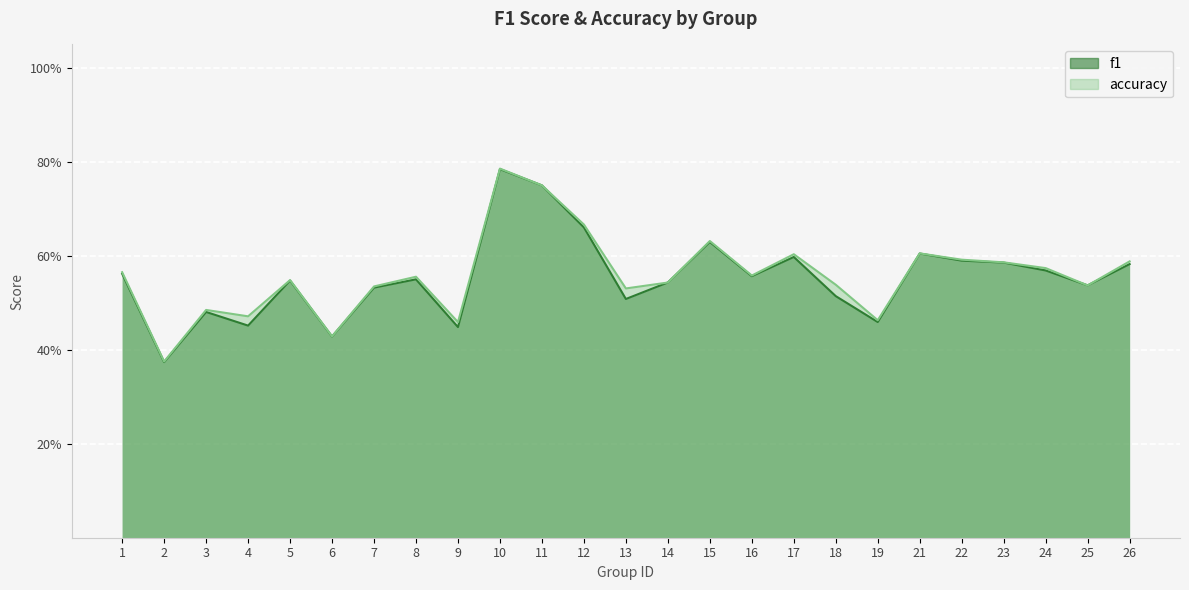

How many interior local peaks does the f1 series have?

7